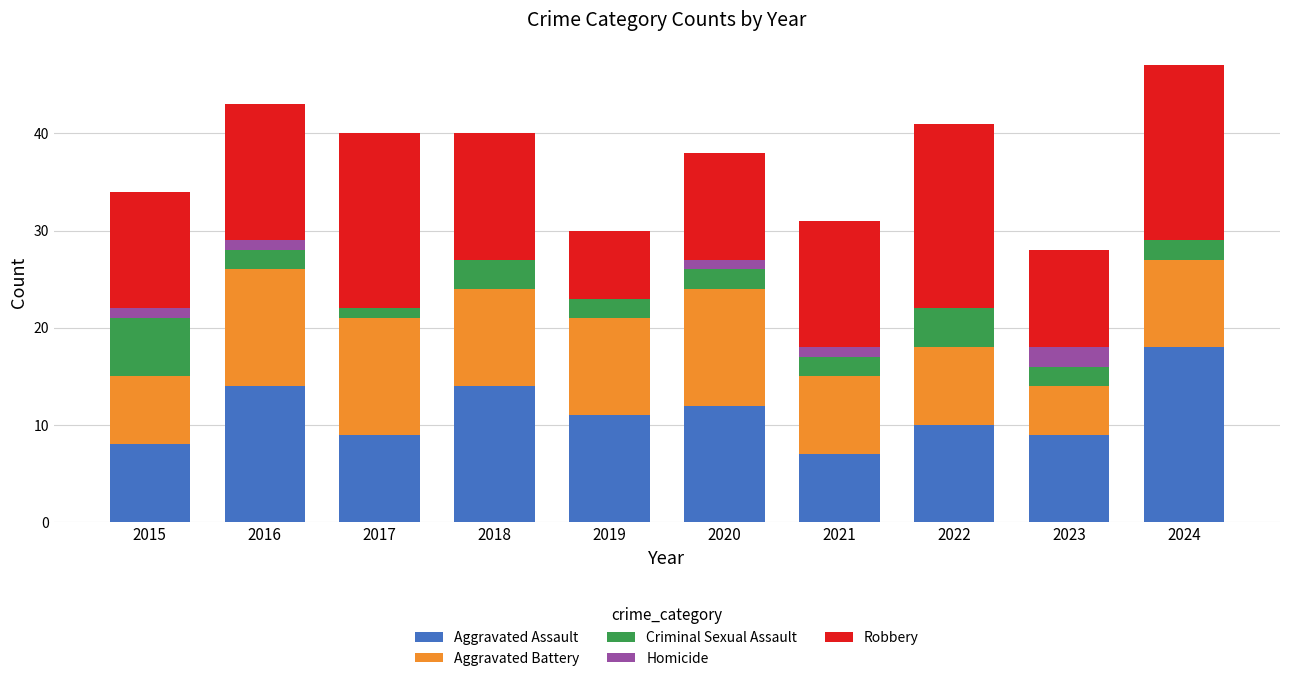

What is the total value across all series at 2015?

34